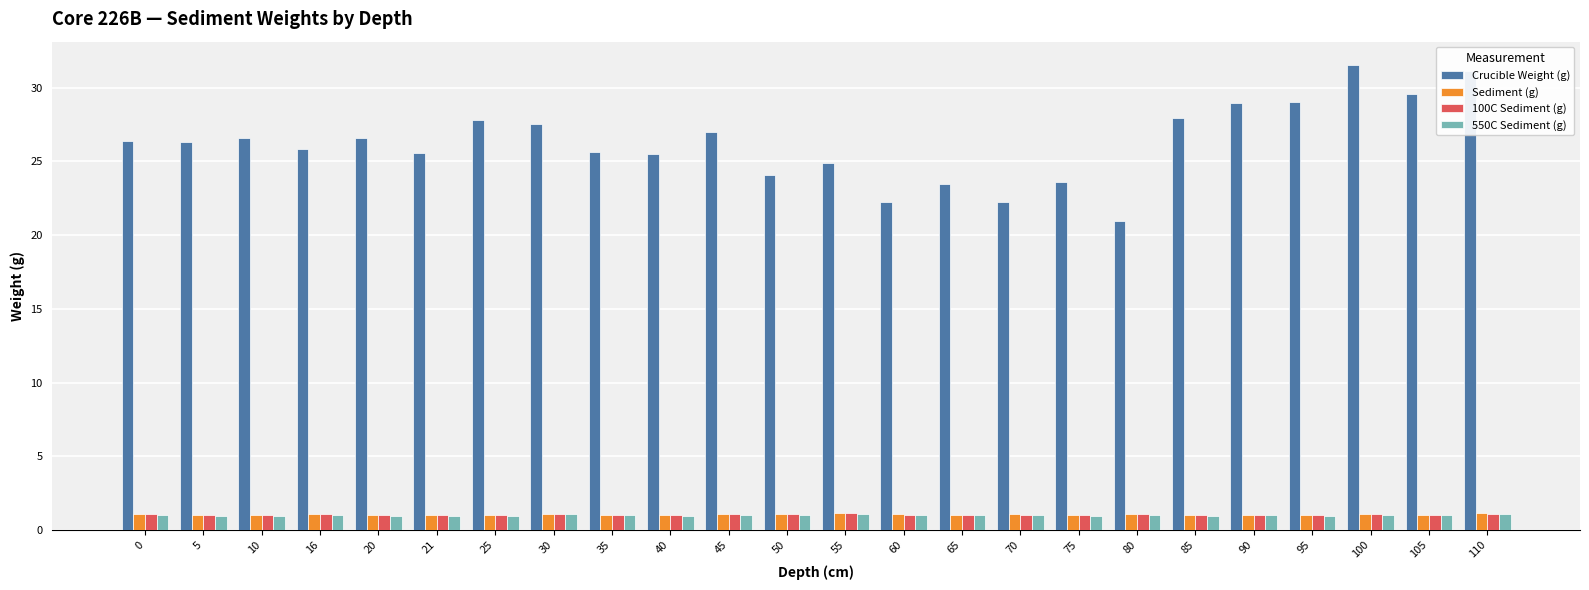

What is the minimum value for 100C Sediment (g)?

1.0